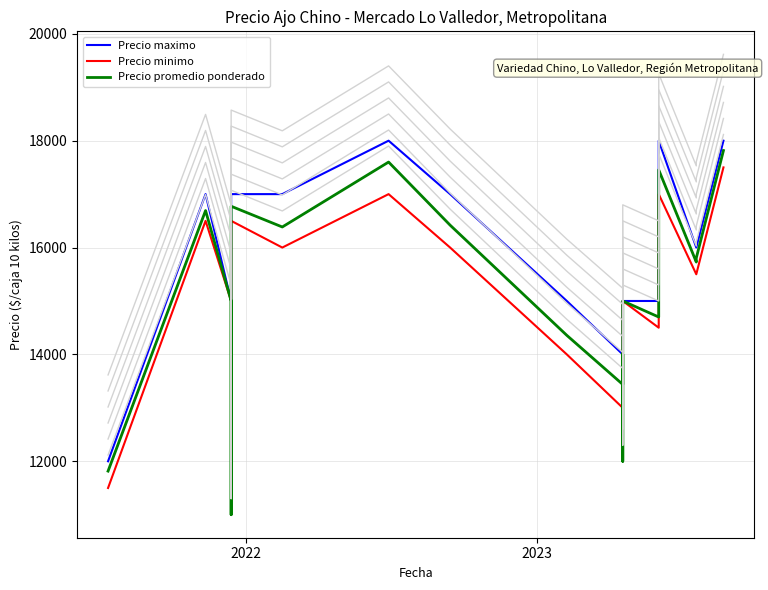

How many lines are shown in the chart?

3